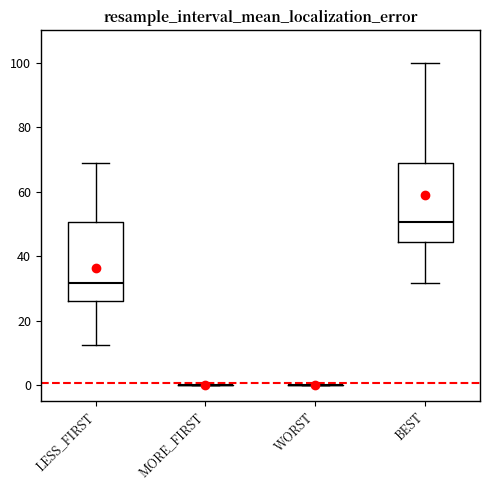

Reading left to right, transcribe this box plot: for each box, give where its median line is, the range the box spans, and where its two whiskers end, as read against the y-axis. The values are not printed on the chart, so give them approximately, as read against the axis.

LESS_FIRST: median 32, box 26 to 50, whiskers 12 to 68
MORE_FIRST: box collapsed to a line at 0, whiskers 0 to 0
WORST: box collapsed to a line at 0, whiskers 0 to 0
BEST: median 50, box 44 to 68, whiskers 32 to 100